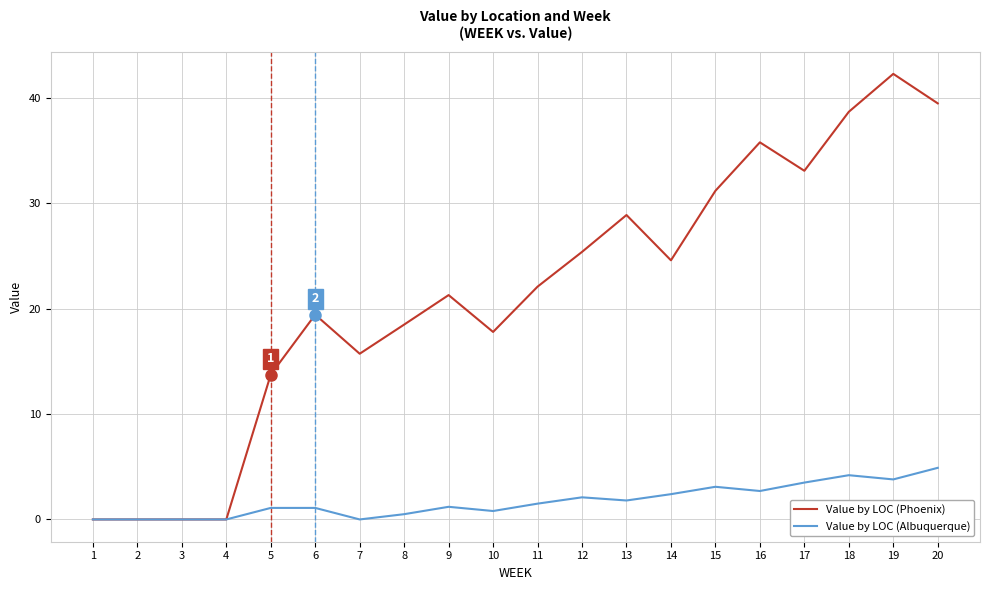

Is the value of Value by LOC (Albuquerque) at 16 greater than the value of Value by LOC (Phoenix) at 4?

Yes